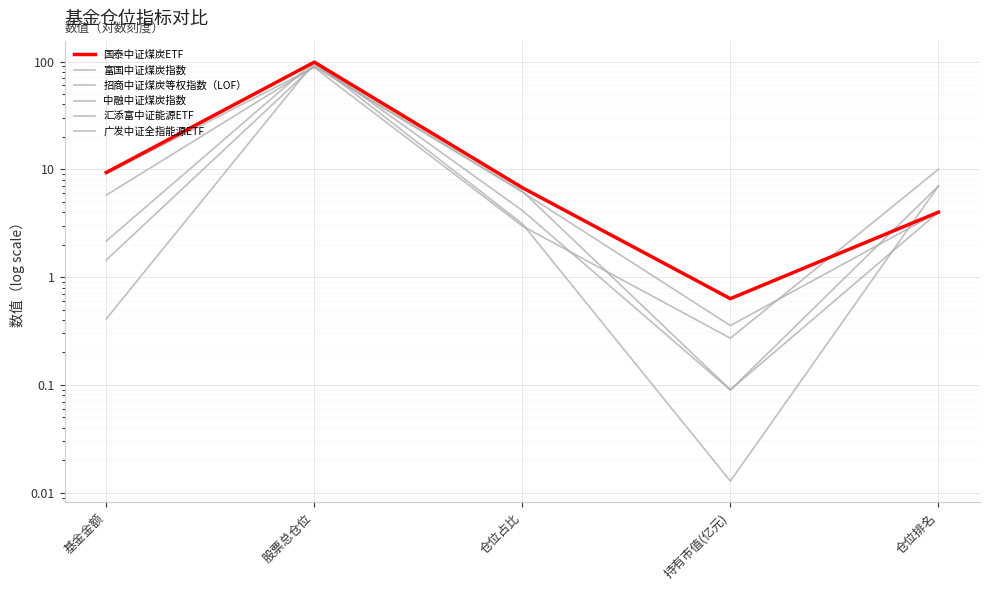

Rank the series by their maximum value, from lowest to highest.

招商中证煤炭等权指数（LOF）, 富国中证煤炭指数, 中融中证煤炭指数, 广发中证全指能源ETF, 国泰中证煤炭ETF, 汇添富中证能源ETF